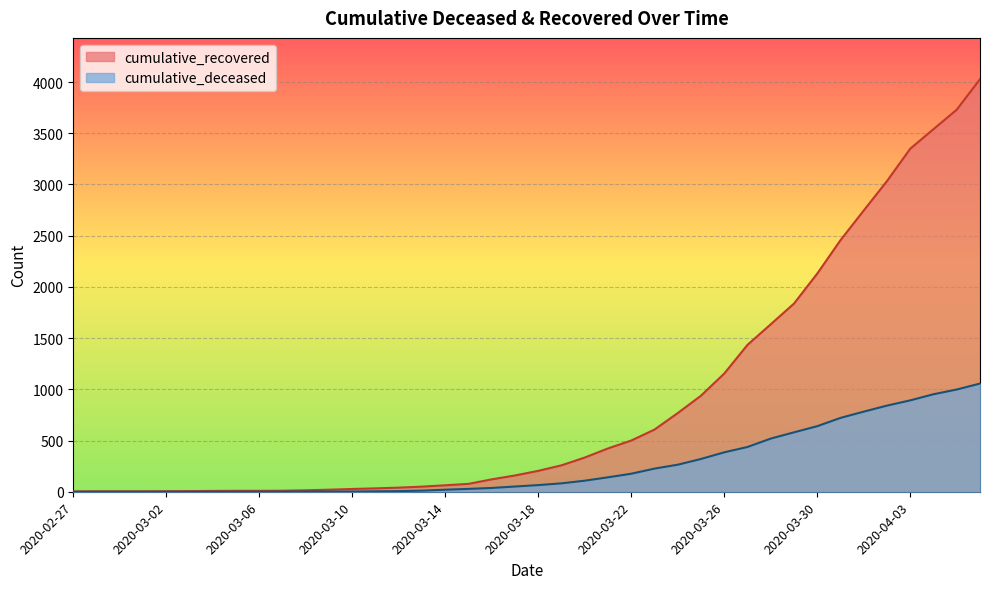

Which category has the lowest value in the cumulative_recovered series?

2020-02-27